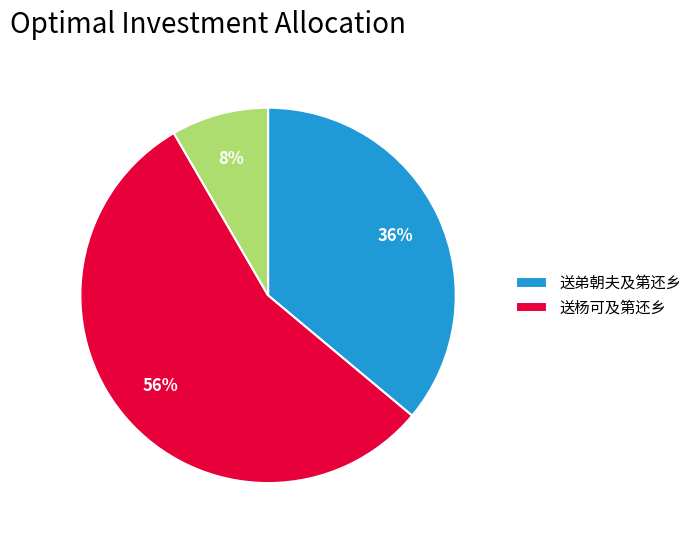

Is there any slice that represents more than half of the pie?

Yes